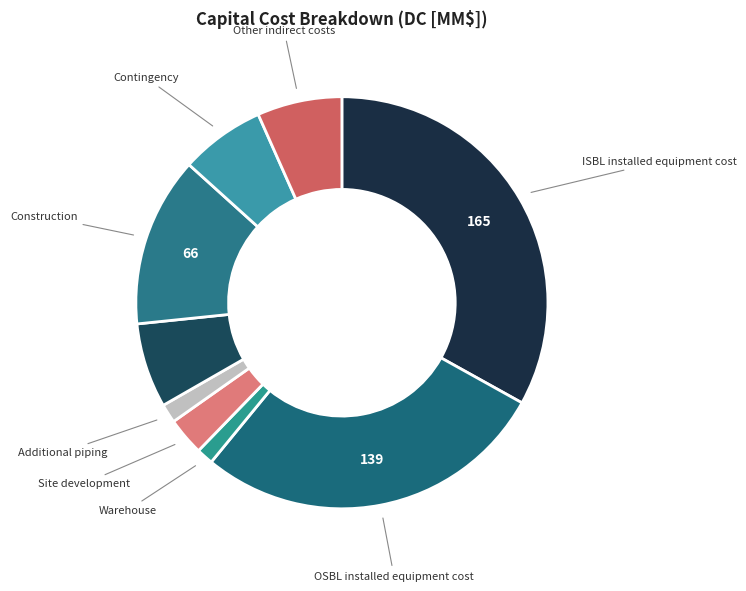

How many slices are in this pie chart?

9